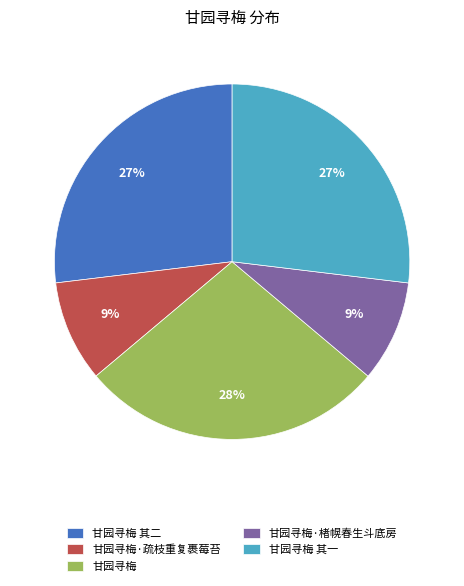

Is it true that 甘园寻梅·楮幌春生斗底房 is 9% of the pie?

True